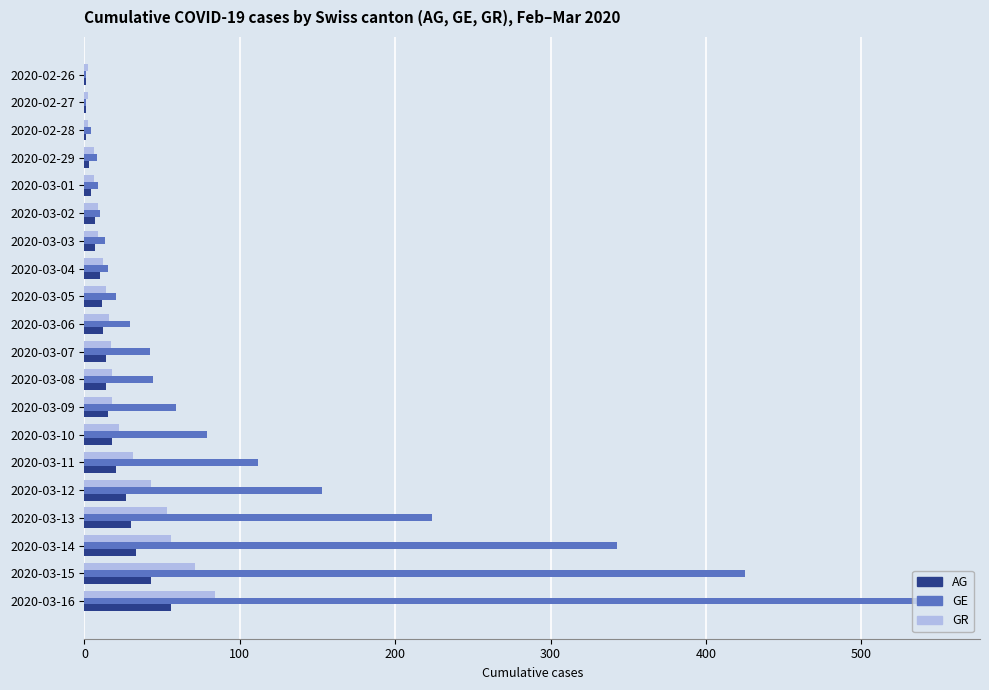

At which label does GR reach its peak?

2020-03-16